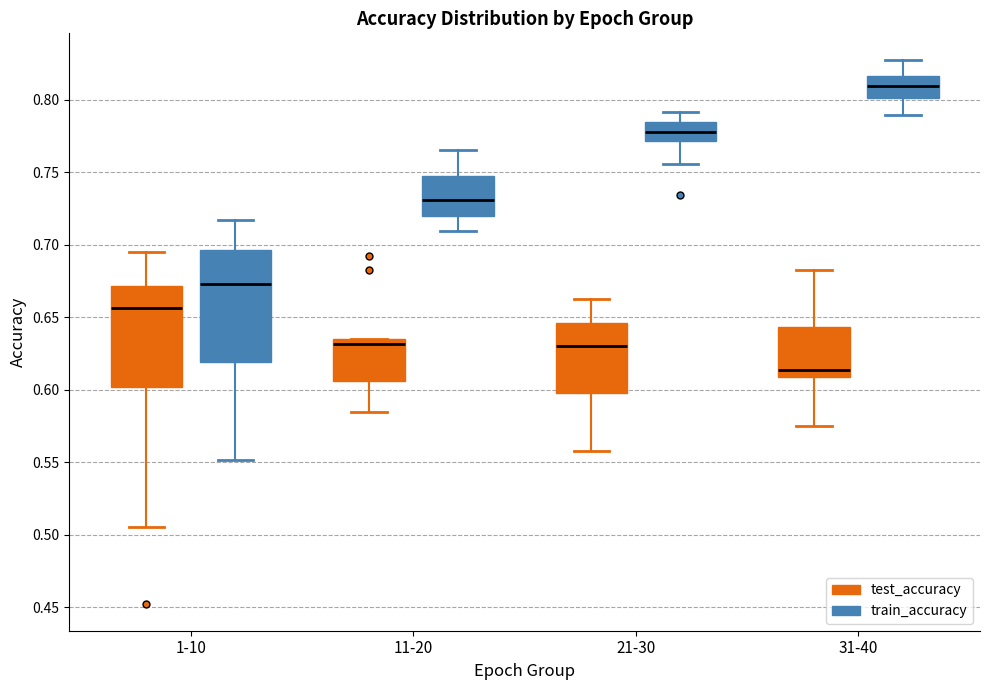

Reading left to right, read every box against the y-axis: the position of its median line, the range the box covers, and the ends of its whiskers. The values are not printed on the chart, so give them approximately, as read against the axis.

1-10 (test_accuracy): median 0.655, box 0.600 to 0.670, whiskers 0.505 to 0.695
1-10 (train_accuracy): median 0.675, box 0.620 to 0.695, whiskers 0.550 to 0.715
11-20 (test_accuracy): median 0.630, box 0.605 to 0.635, whiskers 0.585 to 0.635
11-20 (train_accuracy): median 0.730, box 0.720 to 0.750, whiskers 0.710 to 0.765
21-30 (test_accuracy): median 0.630, box 0.600 to 0.645, whiskers 0.560 to 0.660
21-30 (train_accuracy): median 0.780, box 0.770 to 0.785, whiskers 0.755 to 0.790
31-40 (test_accuracy): median 0.615, box 0.610 to 0.645, whiskers 0.575 to 0.685
31-40 (train_accuracy): median 0.810, box 0.800 to 0.815, whiskers 0.790 to 0.825